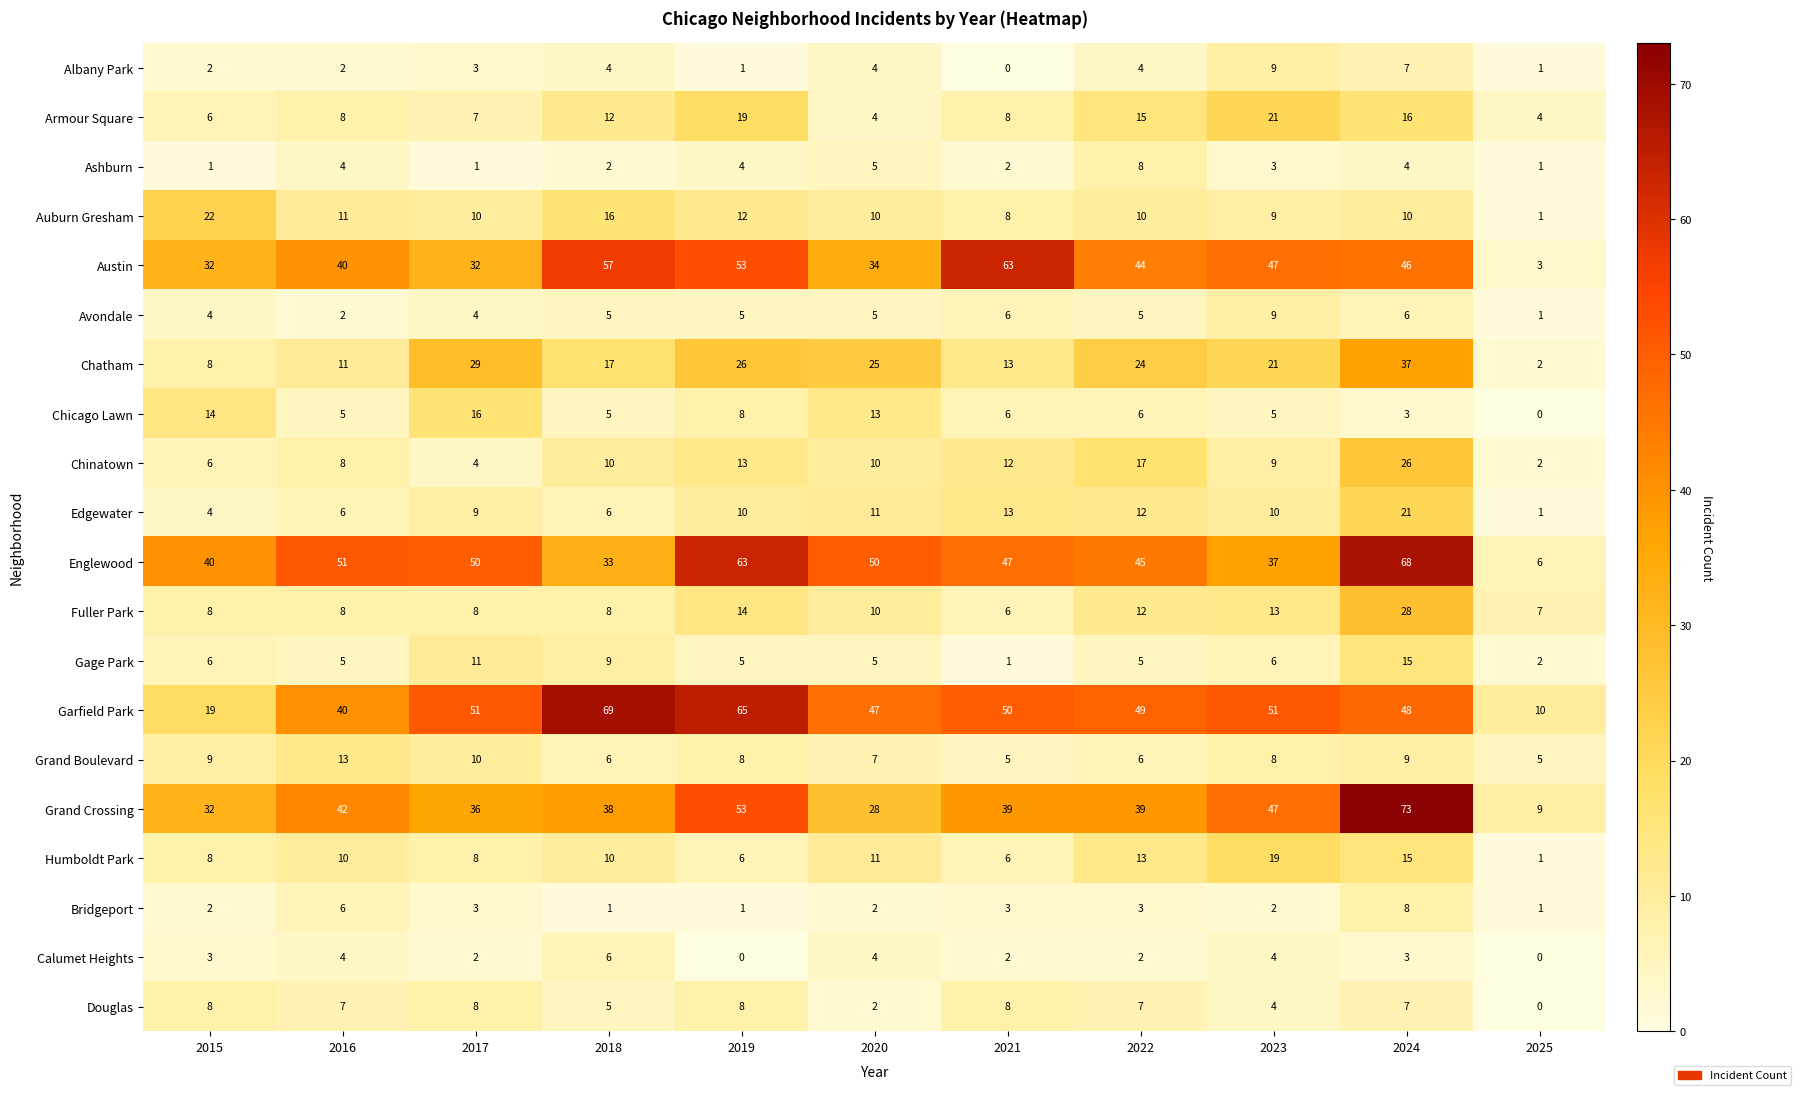

What is the difference between the highest and lowest values at 2021?

63